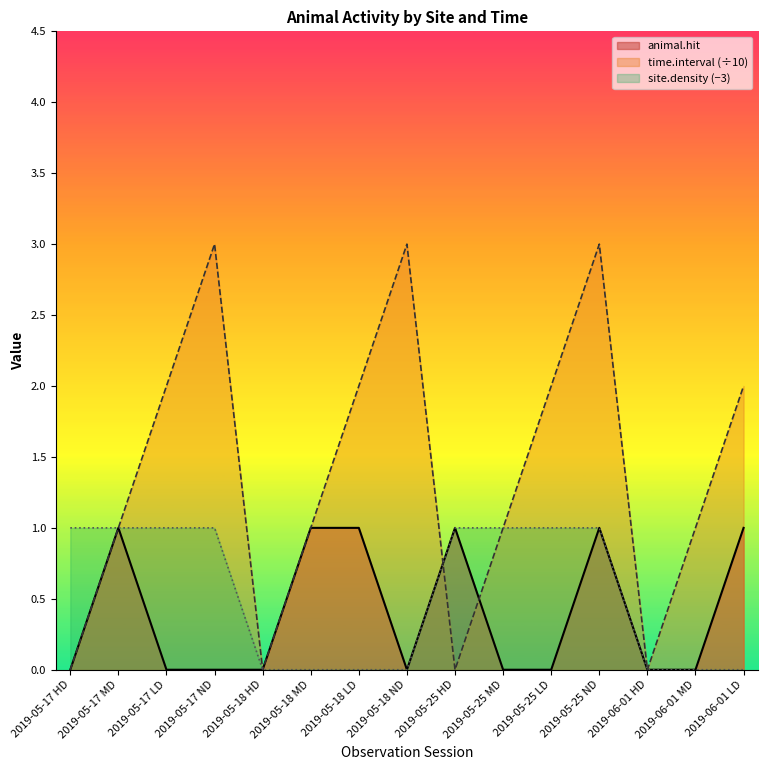

At which label does animal.hit reach its peak?

2019-05-17 MD